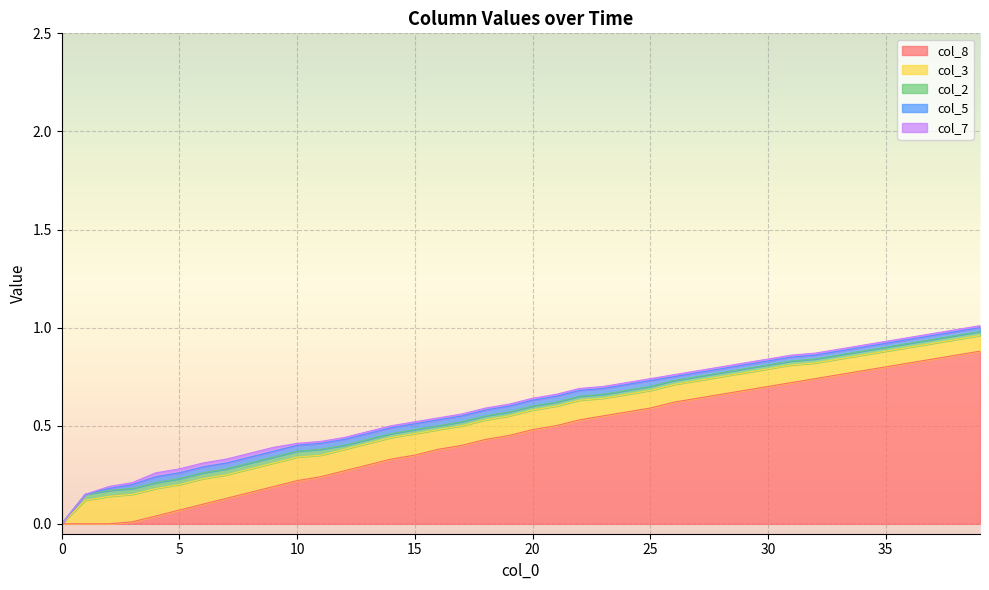

What are all the series names shown in the legend?

col_8, col_3, col_2, col_5, col_7